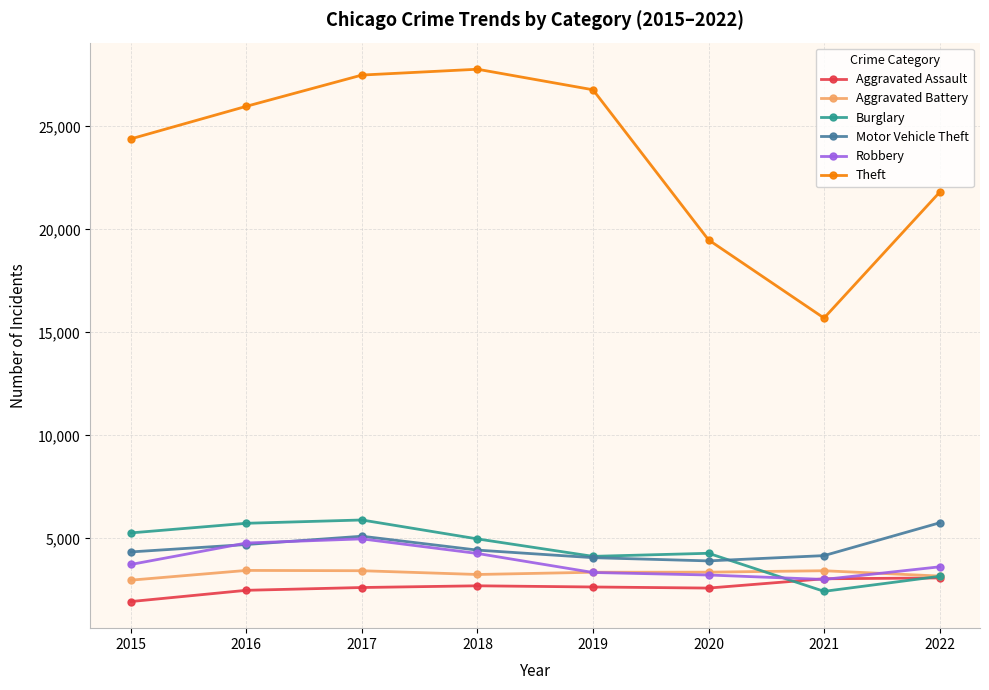

Which series has the largest range (max minus min)?

Theft